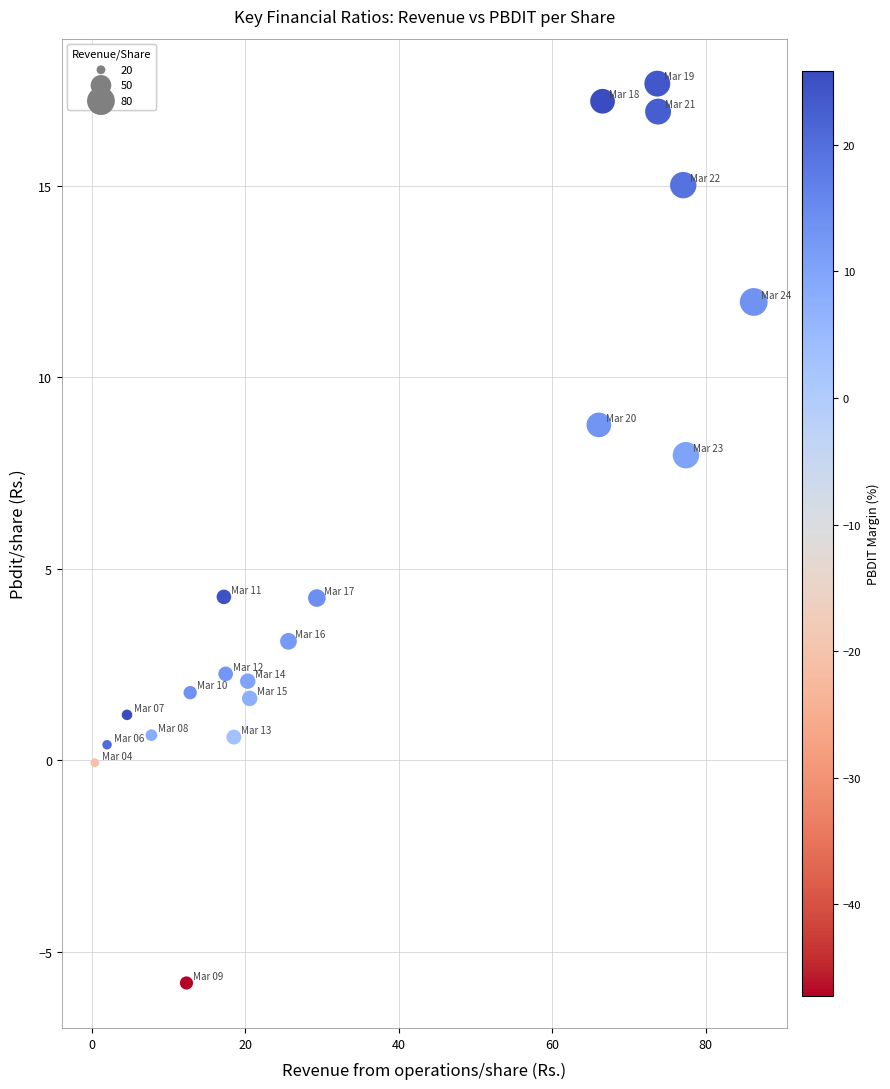

What is the range of X values (max minus min)?

85.9